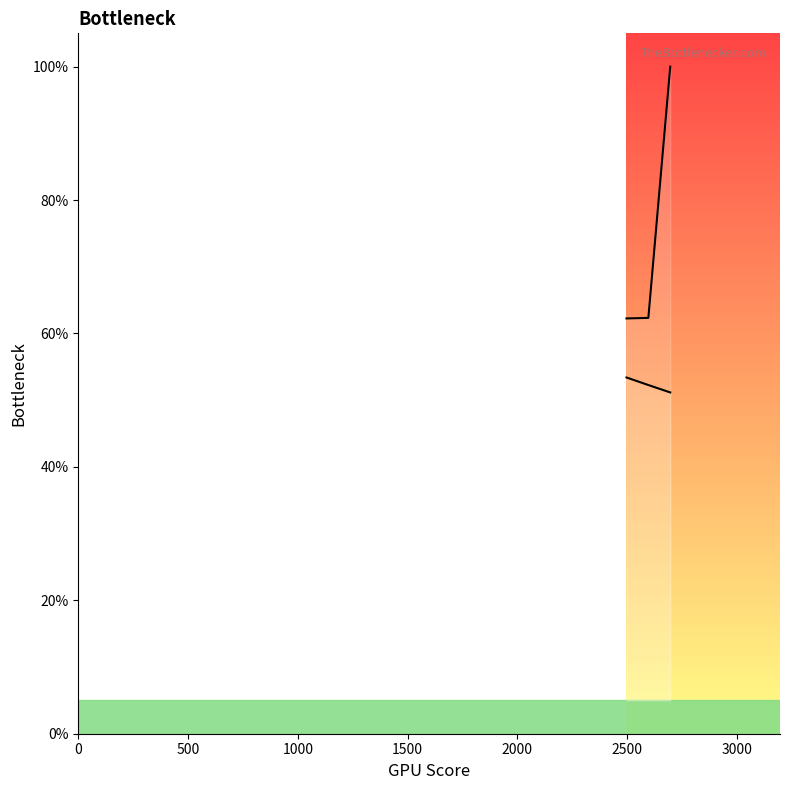

Reading right to left, what are all the values shown in this chart?

col_1 line: 100.0	62.3	62.3
col_0 line: 51.2	52.3	53.4